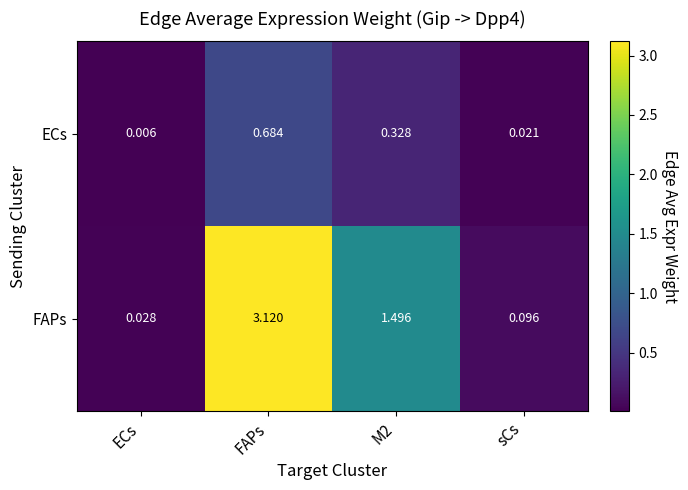

Where does the FAPs series first go above 1?

FAPs